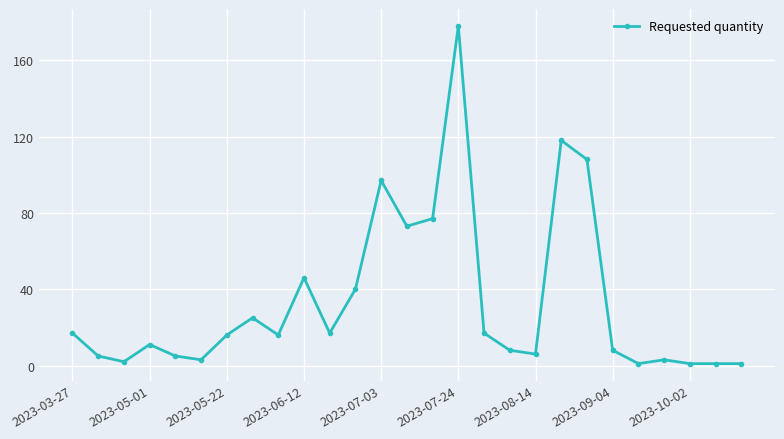

What is the difference between the maximum and minimum values?

177